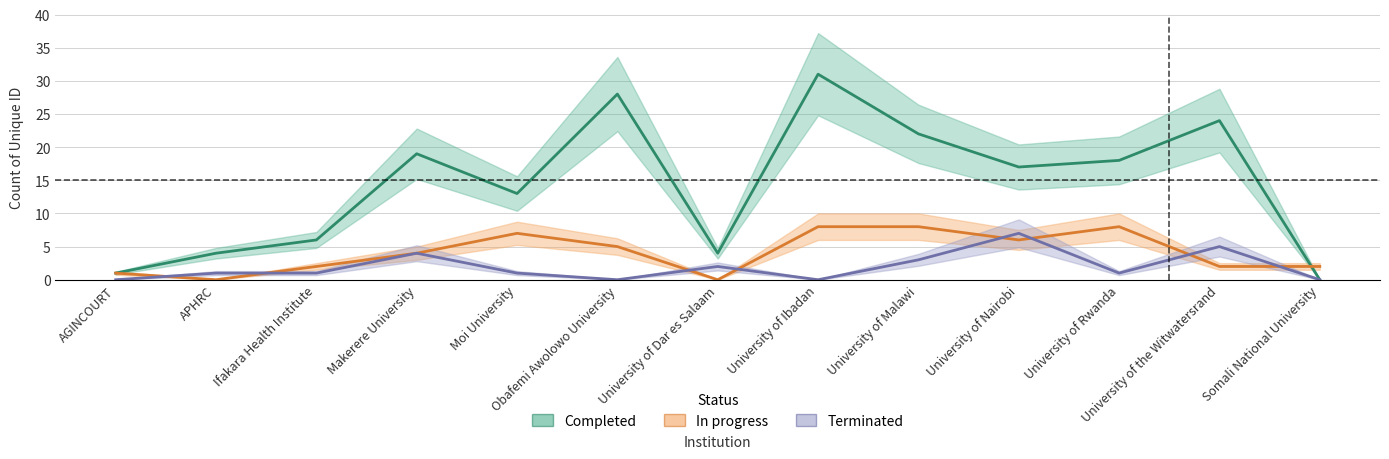

The In progress series shows 4 at Makerere University. True or false?

True